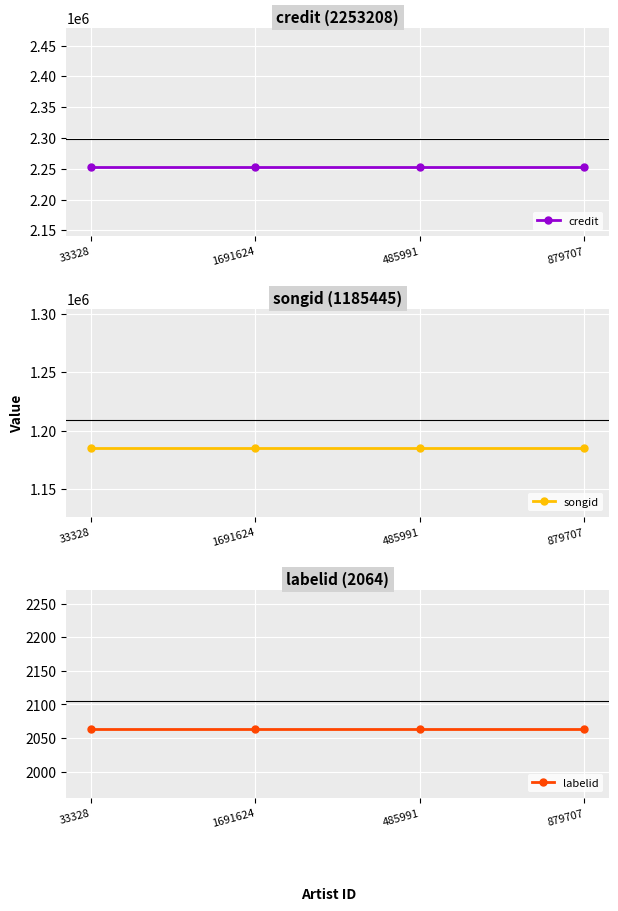

What is the sum of the labelid values at 33328 and 1691624?

4128